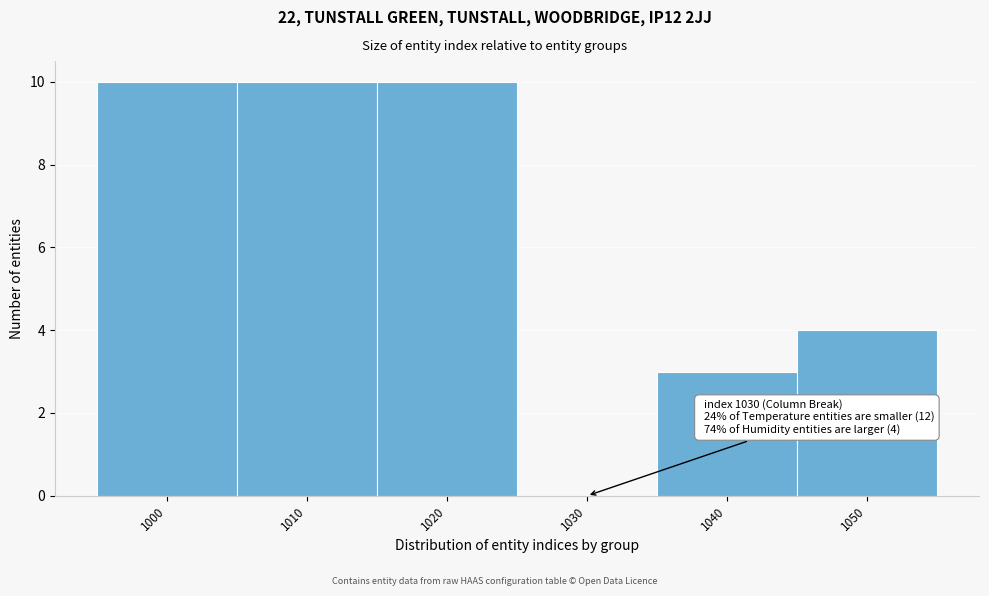

Reading left to right, transcribe all the data shown in this chart.

1000=10	1010=10	1020=10	1030=0	1040=3	1050=4